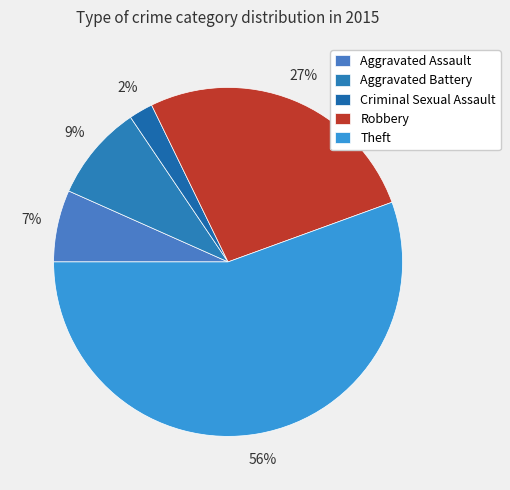

True or false: Criminal Sexual Assault accounts for 2% of the total.

True